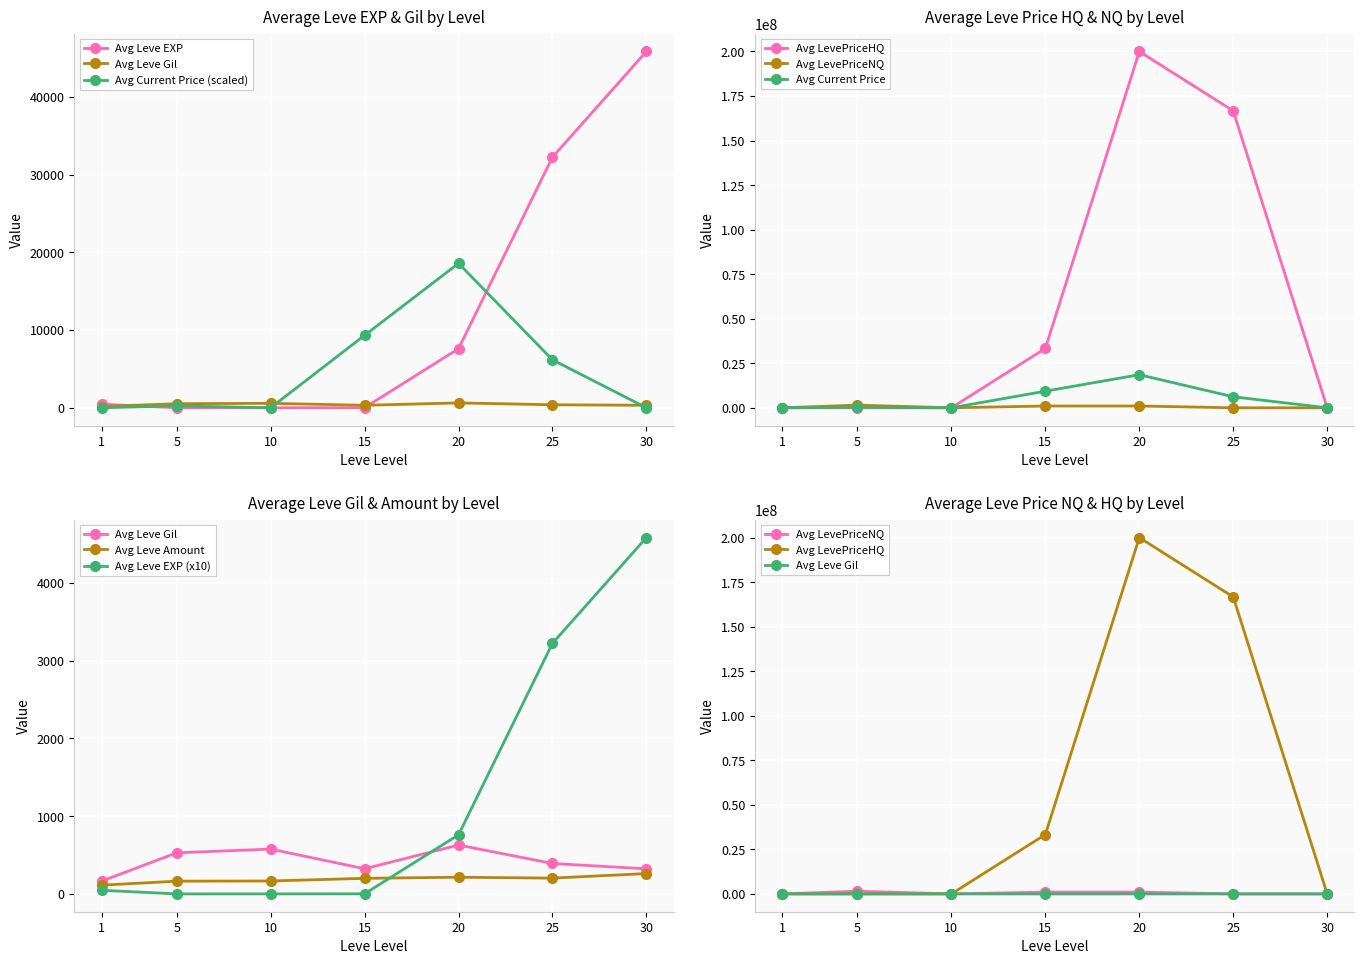

What is the difference between the Leve EXP values at 10 and 30?

45817.2